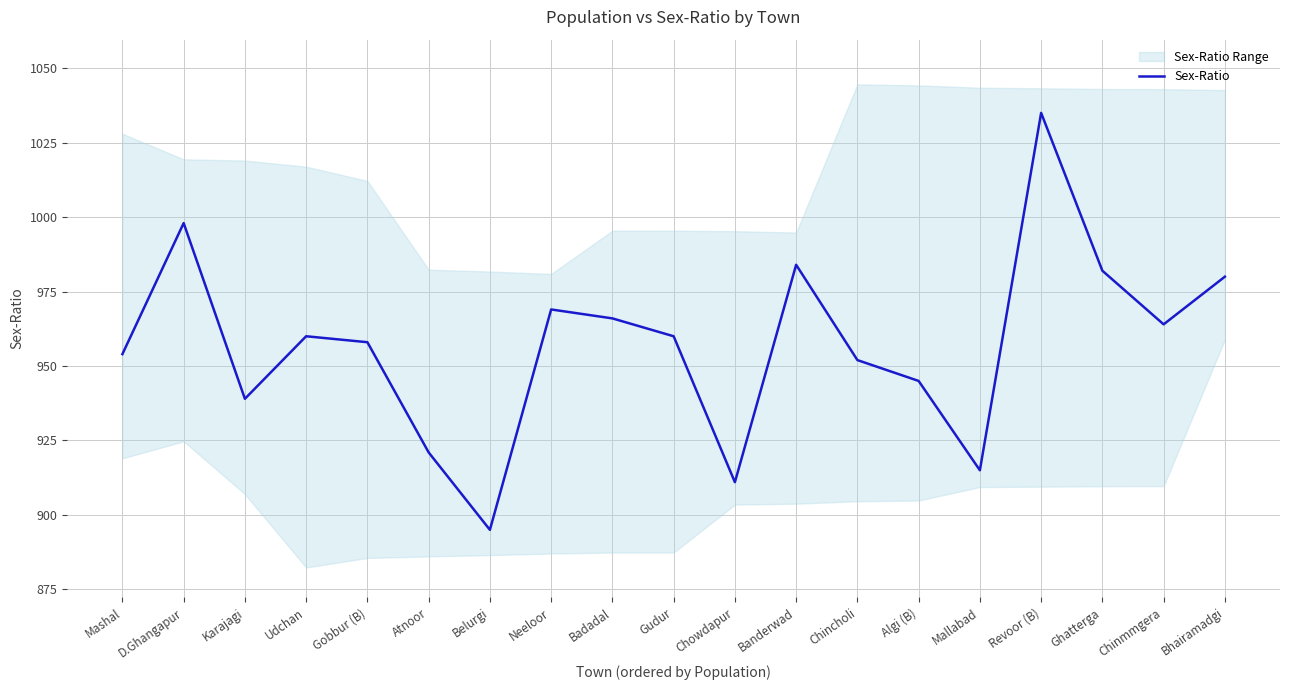

True or false: there are more than 1 points higher than both neighbors.

True